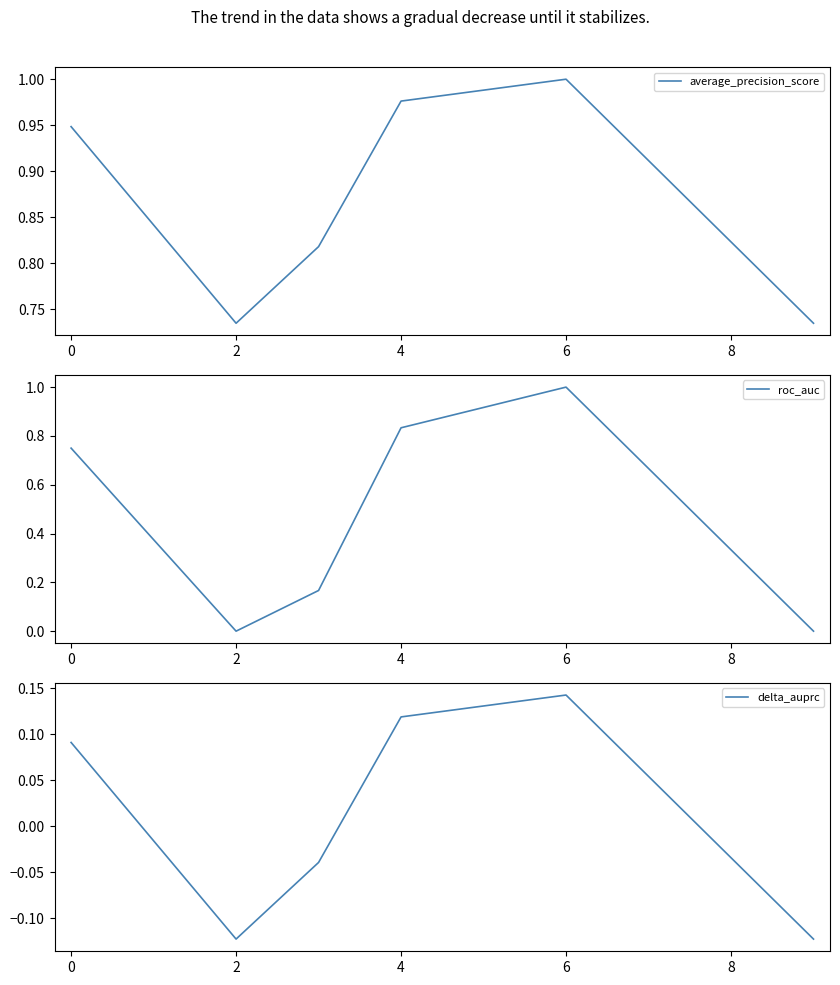

What is the sum of the roc_auc values at 4 and 6?

1.8